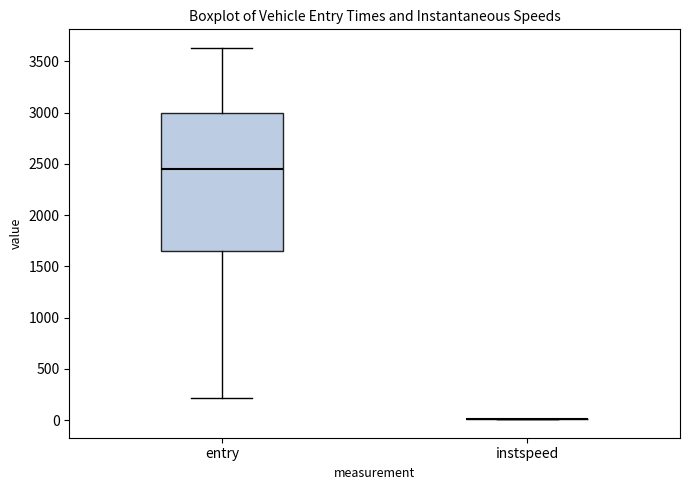

Which box is the tallest, from its lower edge to its upper edge?

entry